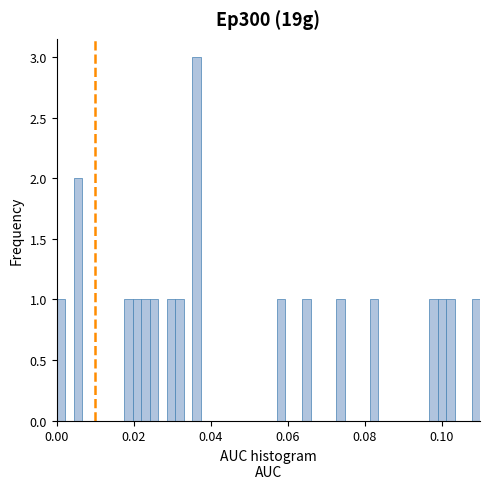

Read against the x-axis, roughly where is the centre of the tallest bar?

0.036